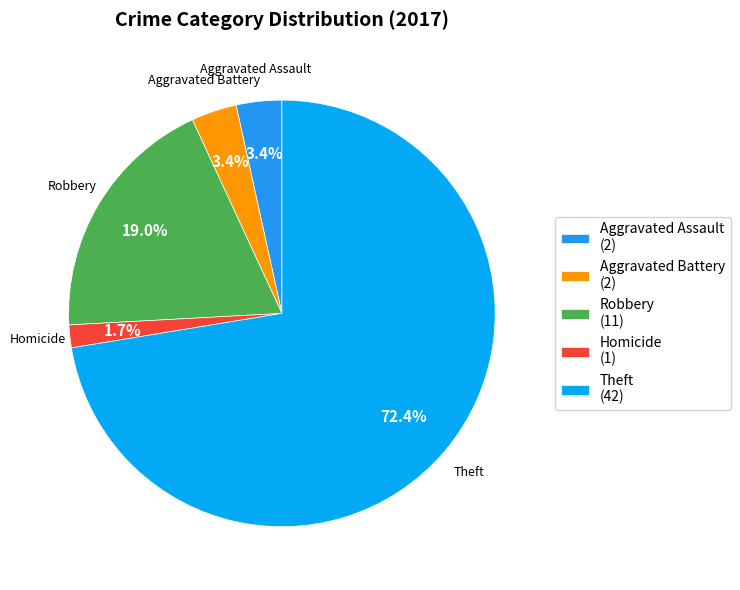

What is the largest slice in the pie chart?

Theft (42)